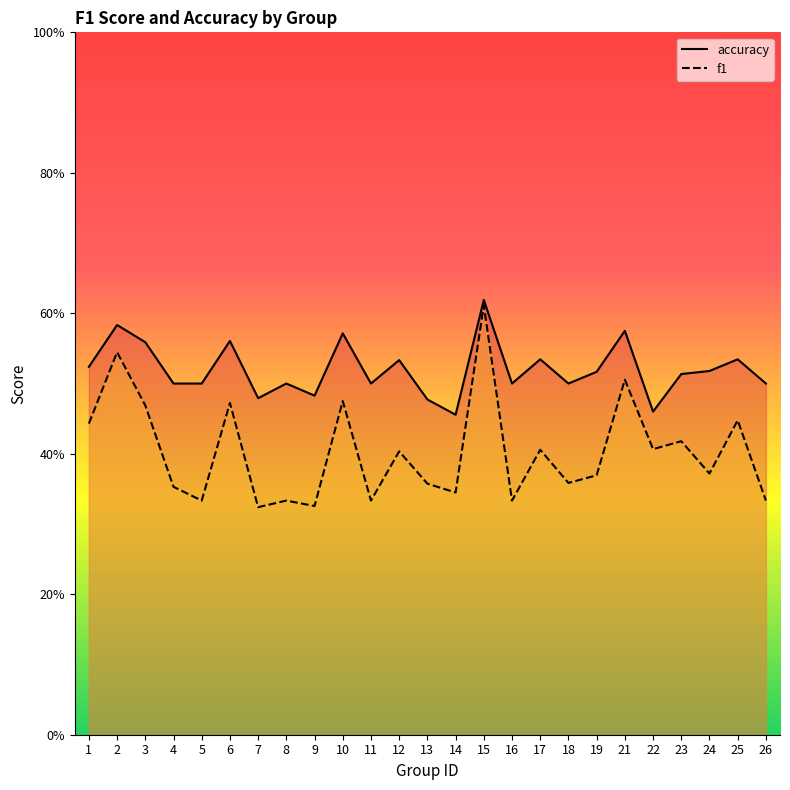

What is the difference between the highest and lowest values at 10?

0.1